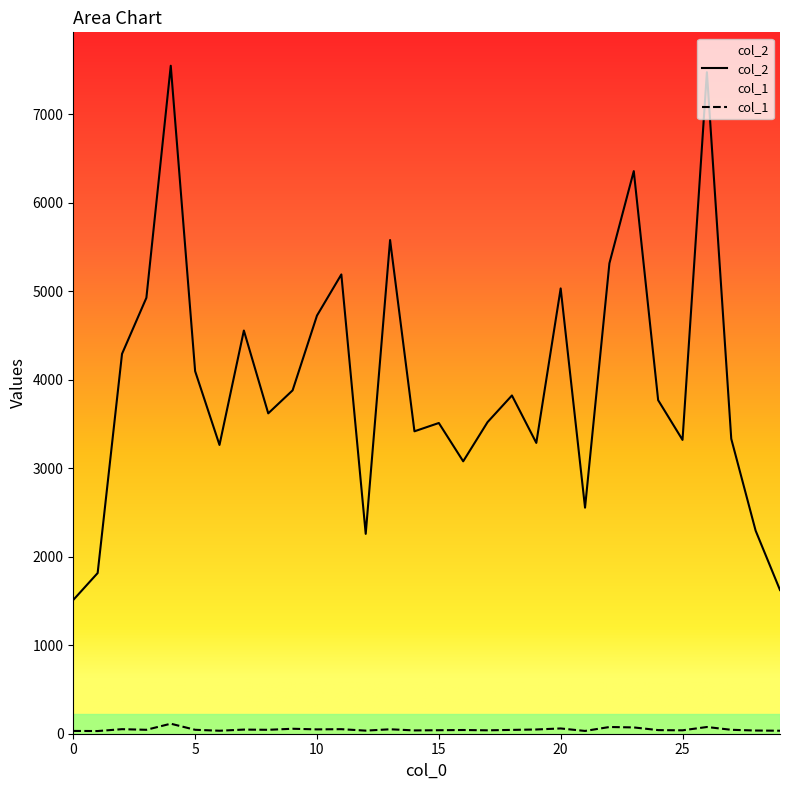

Where is col_1 nearest to the value 71?

23